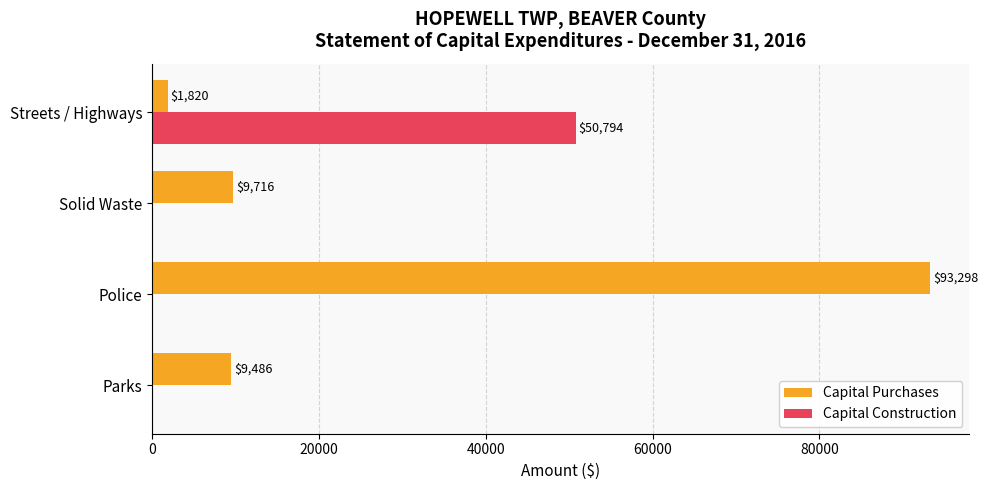

At which category is the sum across all series the highest?

Police